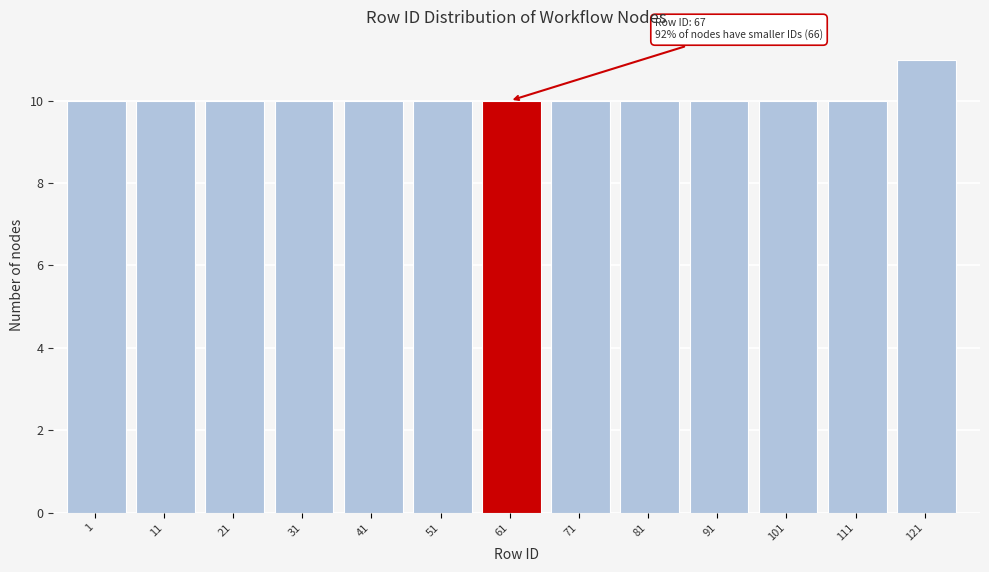

Reading left to right, extract all data points from this chart.

1=10	11=10	21=10	31=10	41=10	51=10	61=10	71=10	81=10	91=10	101=10	111=10	121=11